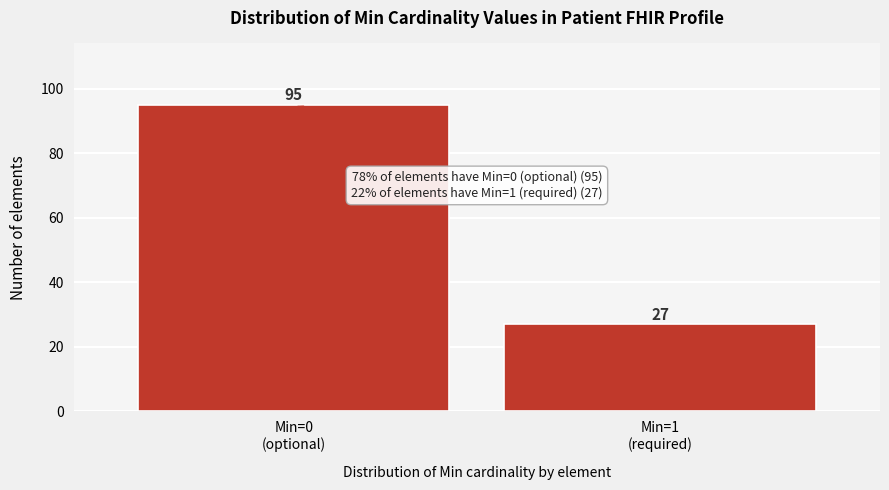

Reading left to right, what are all the values shown in this chart?

95	27